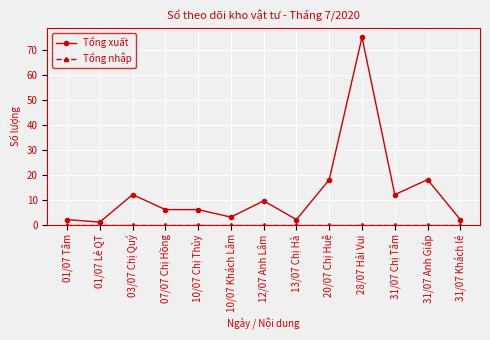

What is the total value across all series at 20/07 Chị Huệ?

18.0